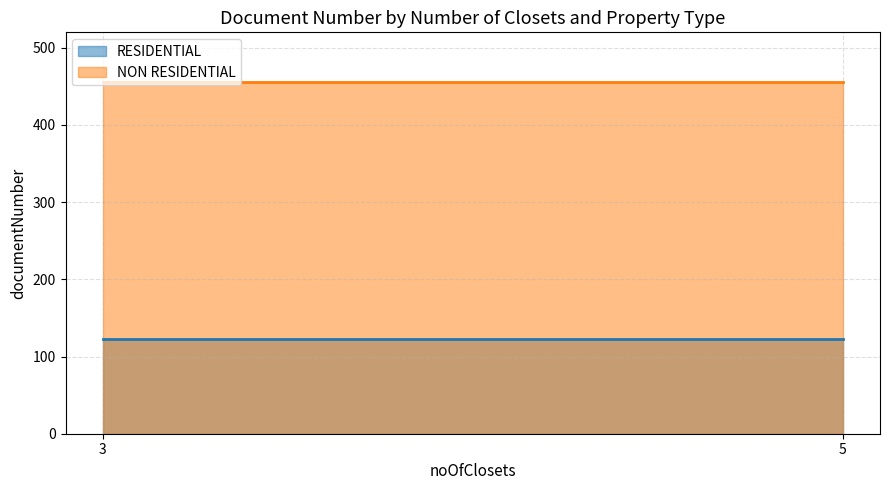

True or false: NON RESIDENTIAL has a value of 456 at 5.

True